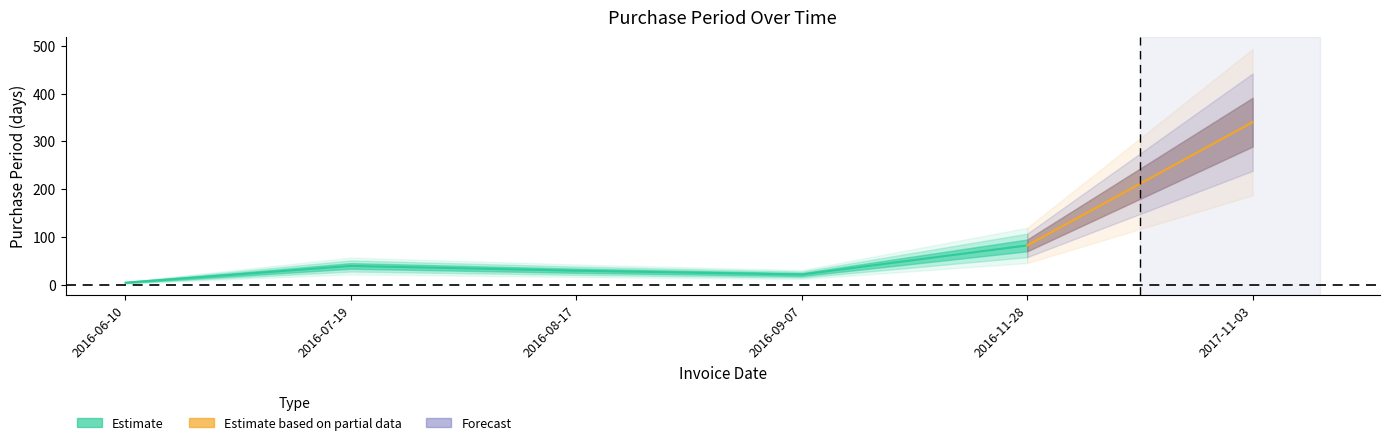

At which label does the data first exceed 39?

2016-11-28